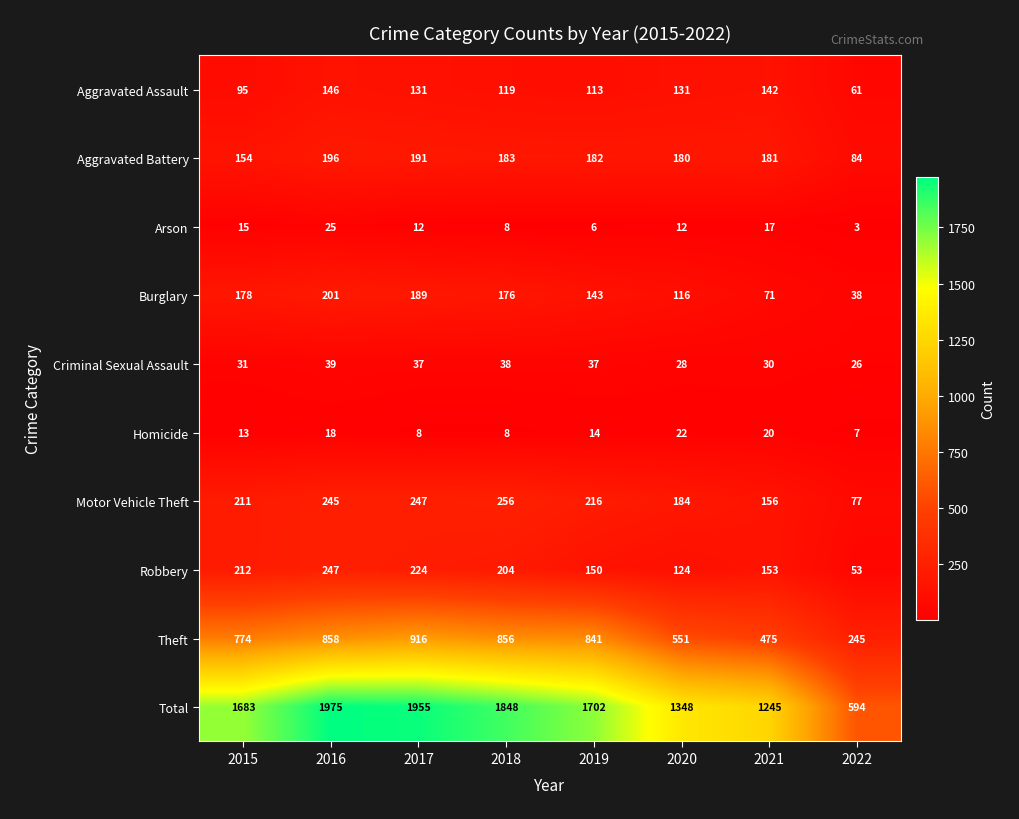

Which series has the largest total across all categories?

Total